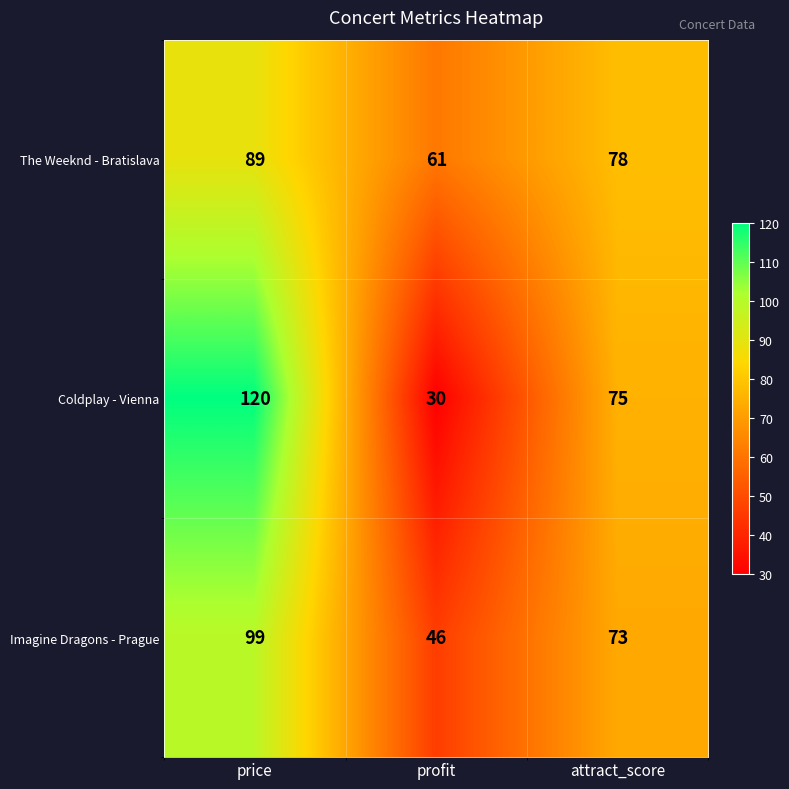

Read the The Weeknd - Bratislava value at price, to the nearest 10.

90